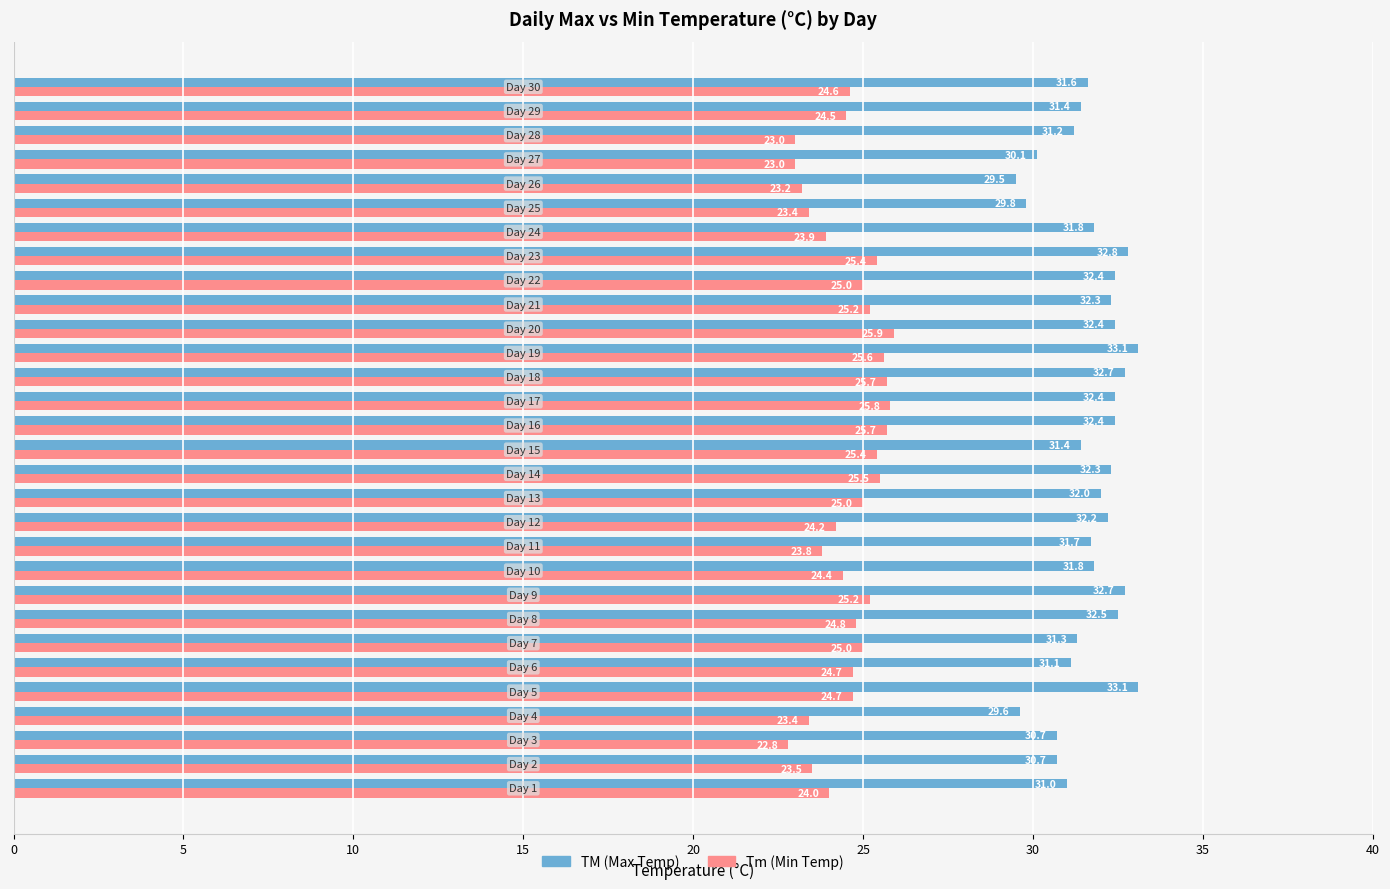

What is the sum of all TM (Max Temp) values?

950.0